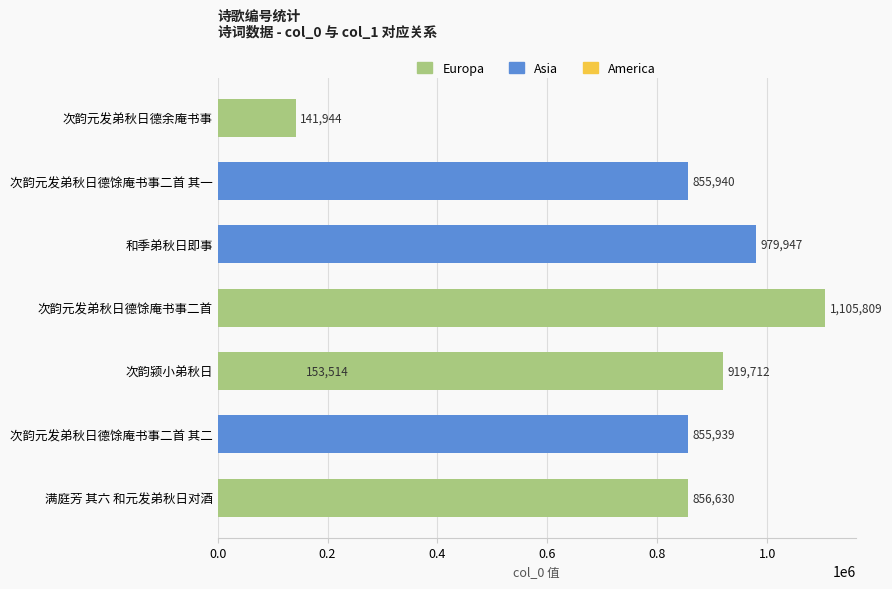

What is the greatest value displayed?

1105809